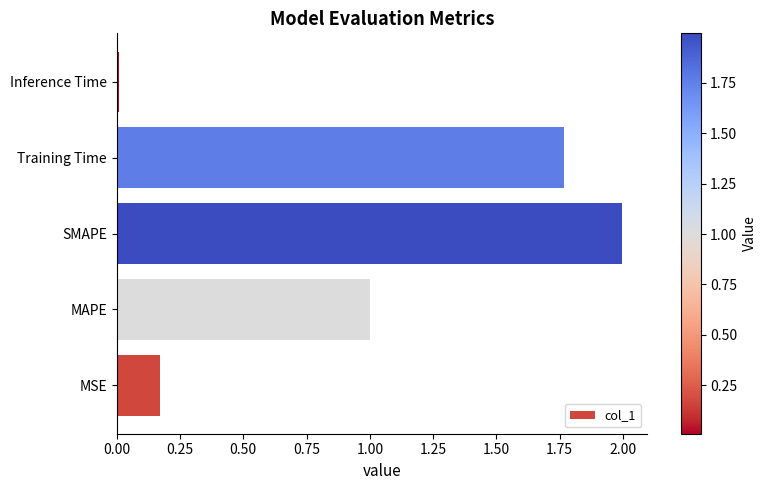

What is the difference between the second highest and second lowest values?

1.6